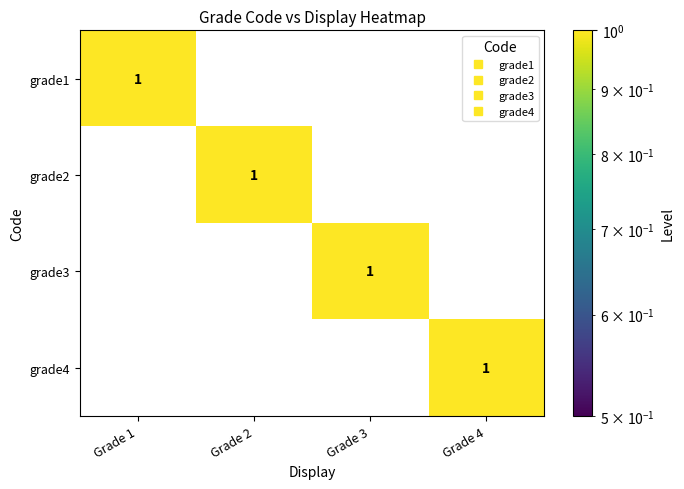

What is the total value across all series at Grade 3?

1